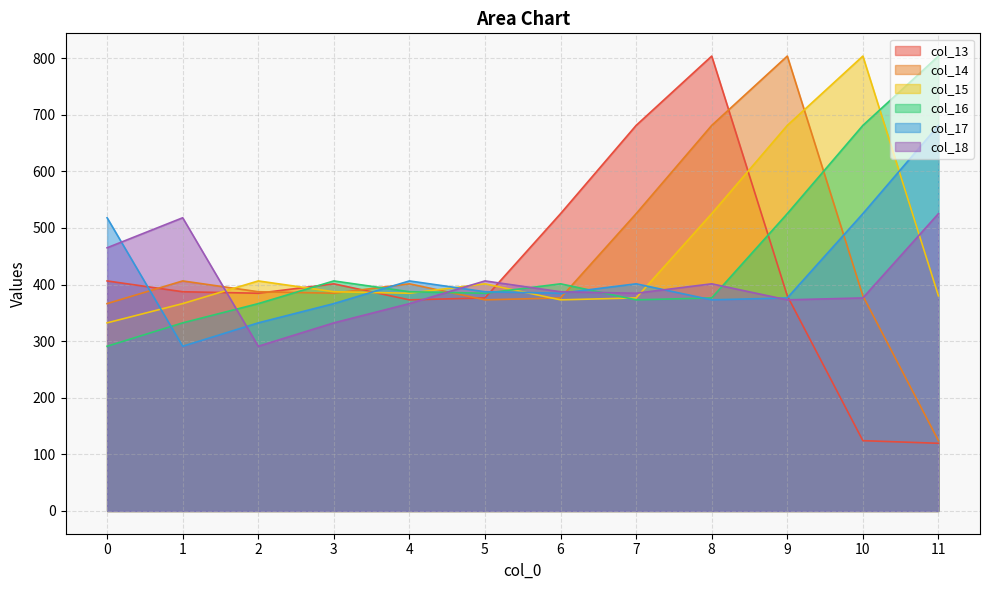

True or false: col_18 has a value of 376.4 at 10.

True